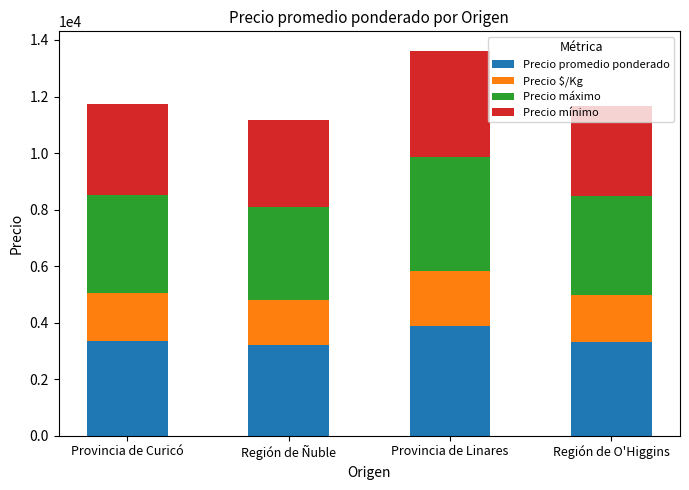

What is the total value across all series at Provincia de Curicó?

11743.8